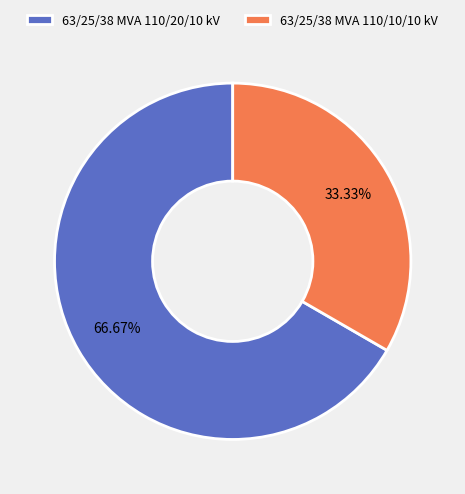

How much of the chart is everything except 63/25/38 MVA 110/20/10 kV?

33.3%